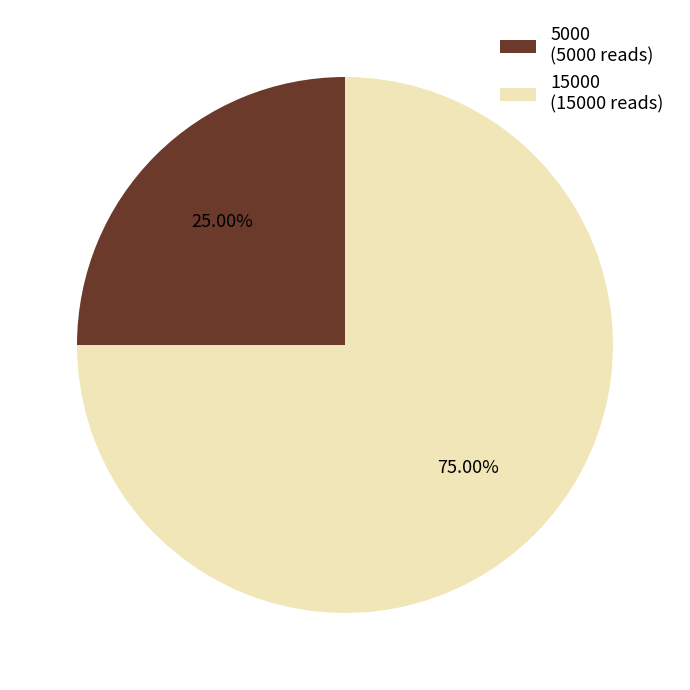

Combined, do 15000 and 5000 account for over 50%?

Yes